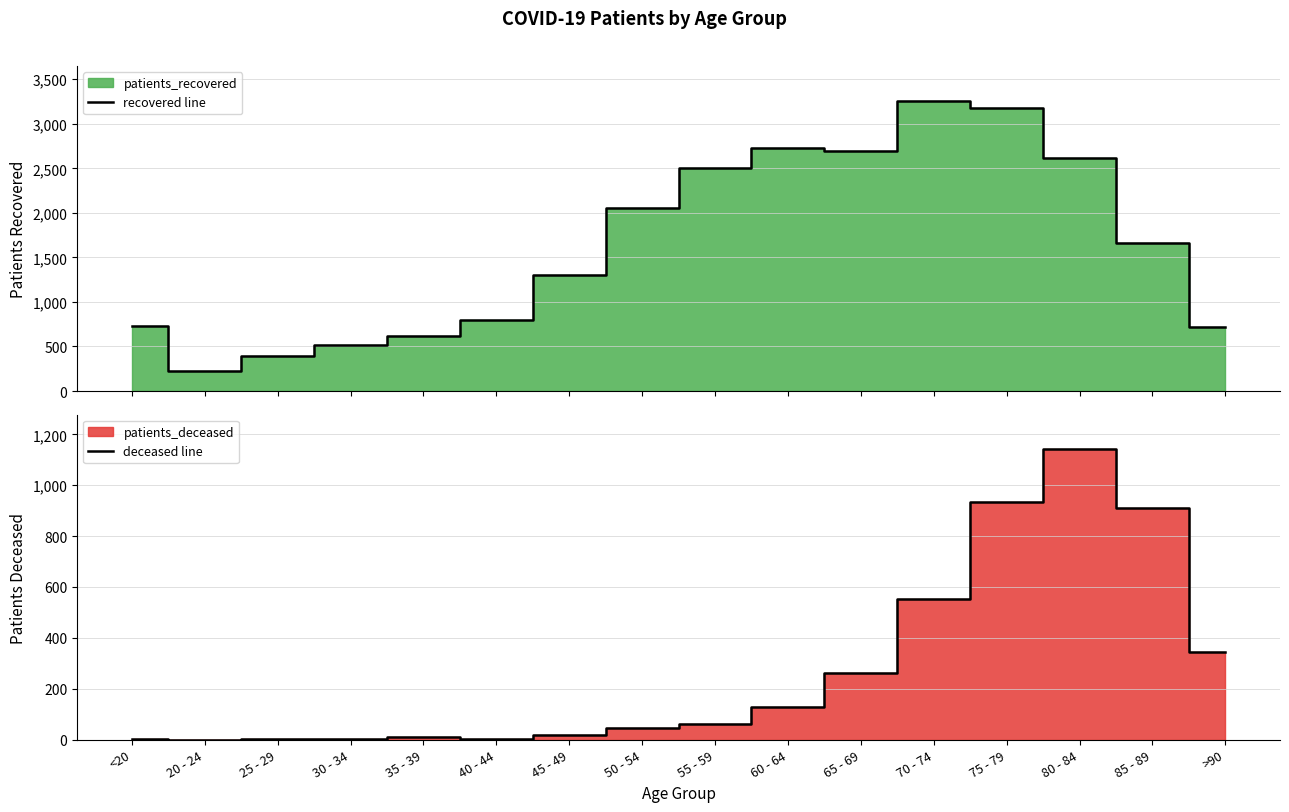

What is the difference between the maximum and minimum values in the recovered line series?

3031